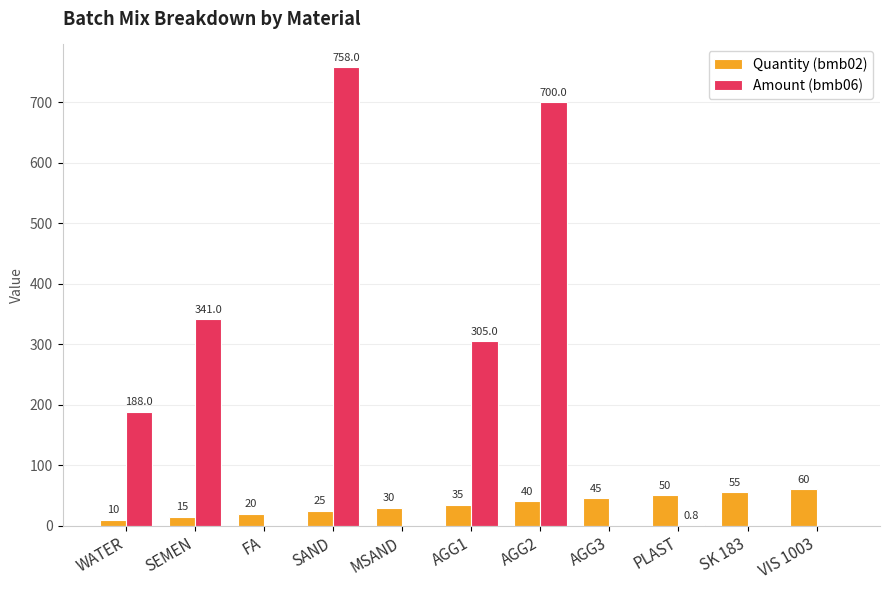

How many groups of bars are there?

11